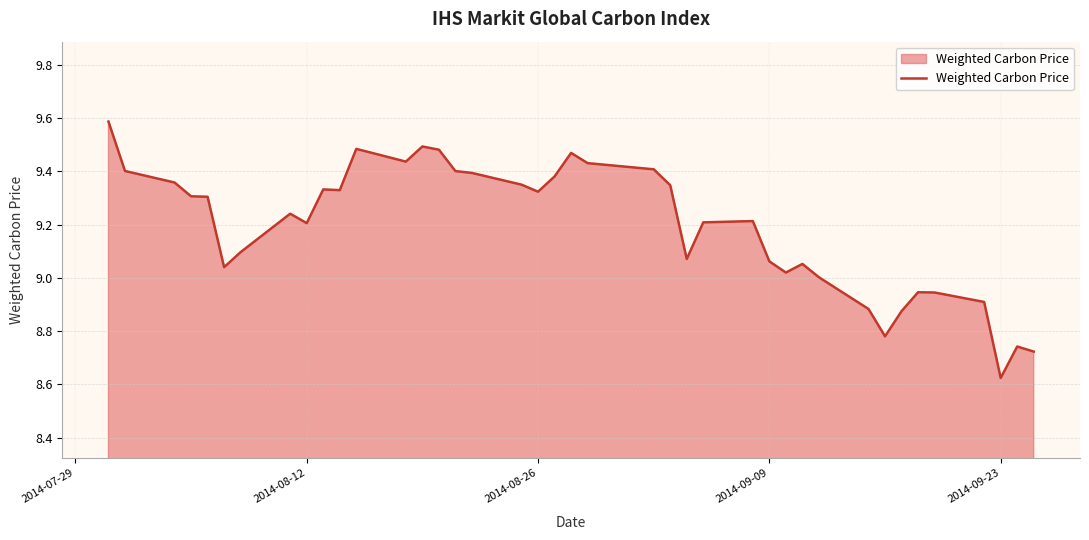

What is the maximum value shown in the chart?

9.6